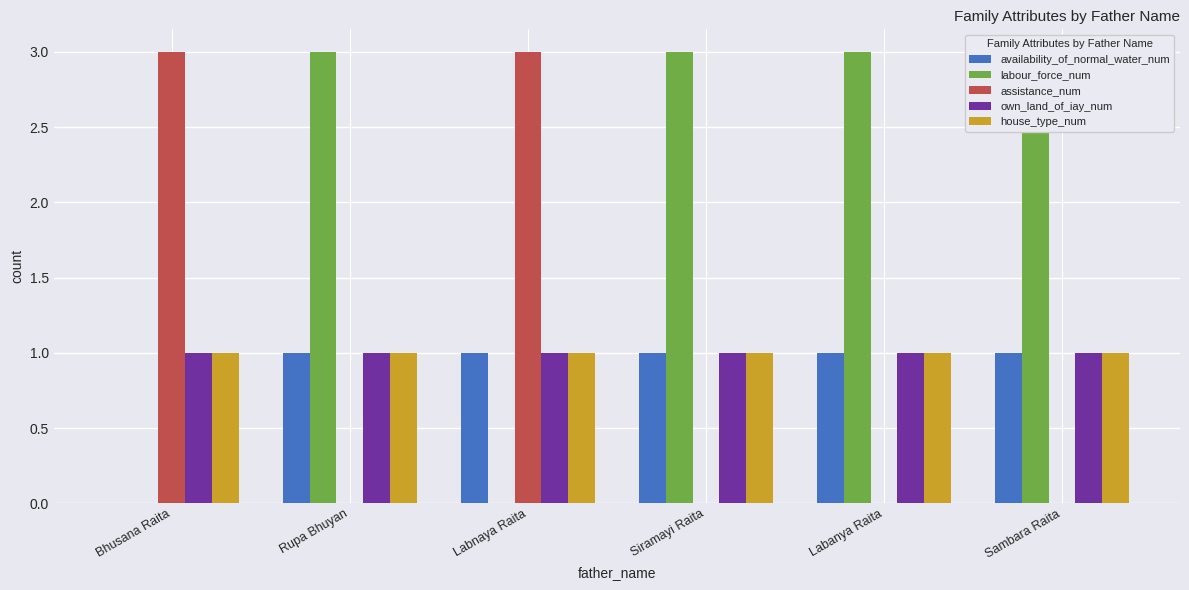

How many values in the labour_force_num series are below 3?

2